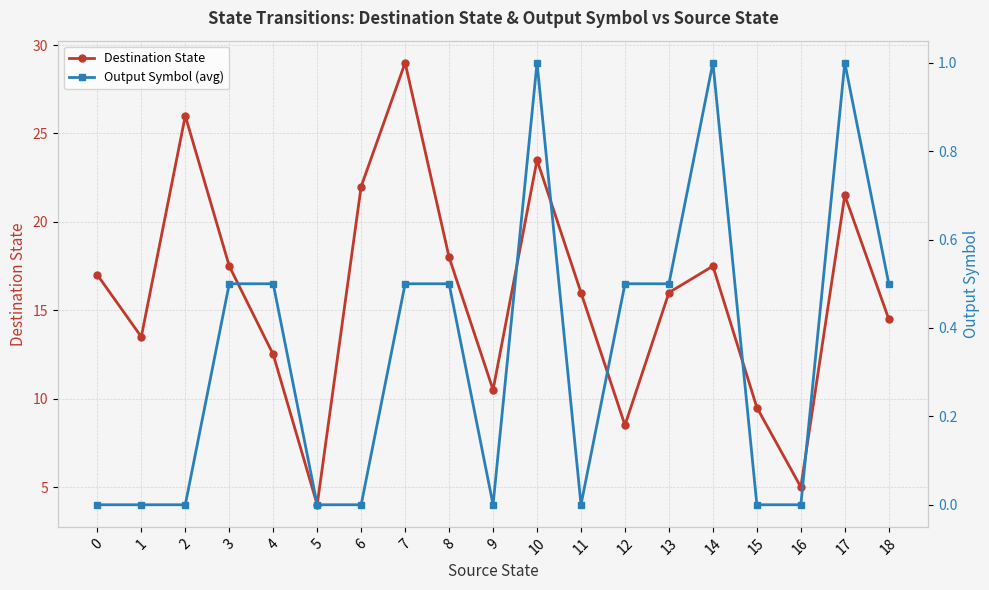

Which series has the widest spread of values?

Destination State